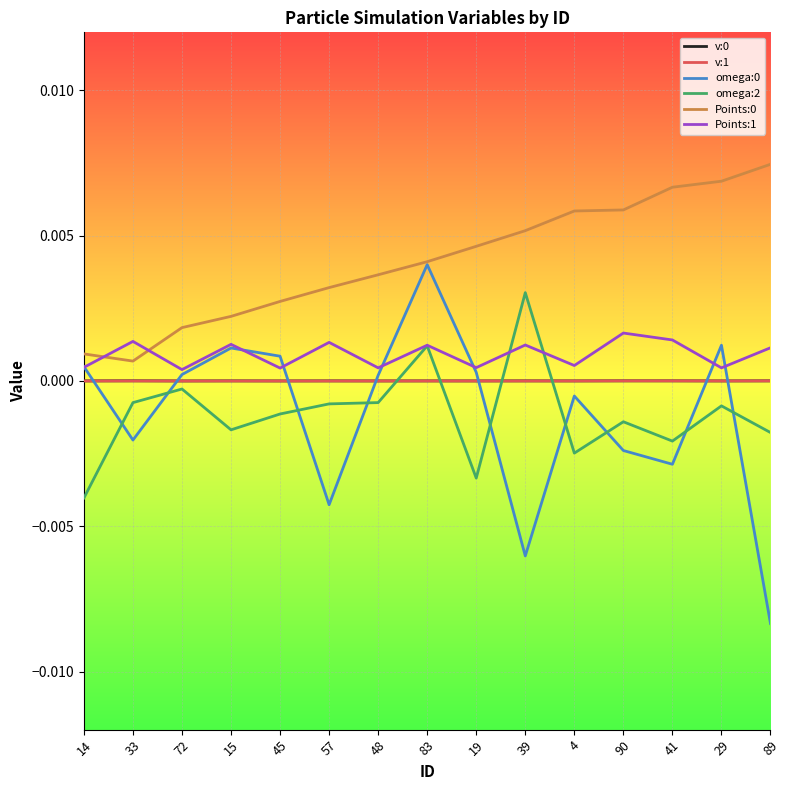

The omega:2 series shows -0.0 at 45. True or false?

True